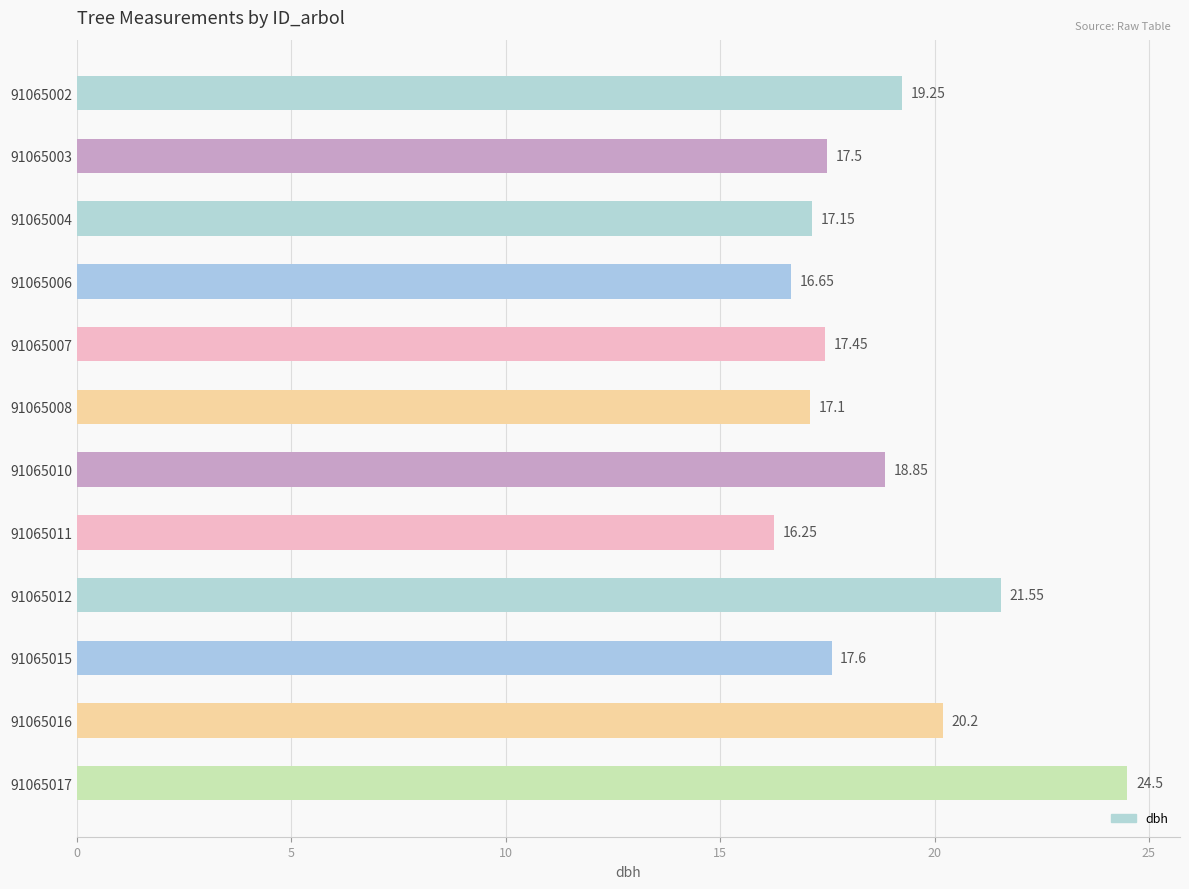

List the labels in order of value, smallest first.

91065011, 91065006, 91065008, 91065004, 91065007, 91065003, 91065015, 91065010, 91065002, 91065016, 91065012, 91065017